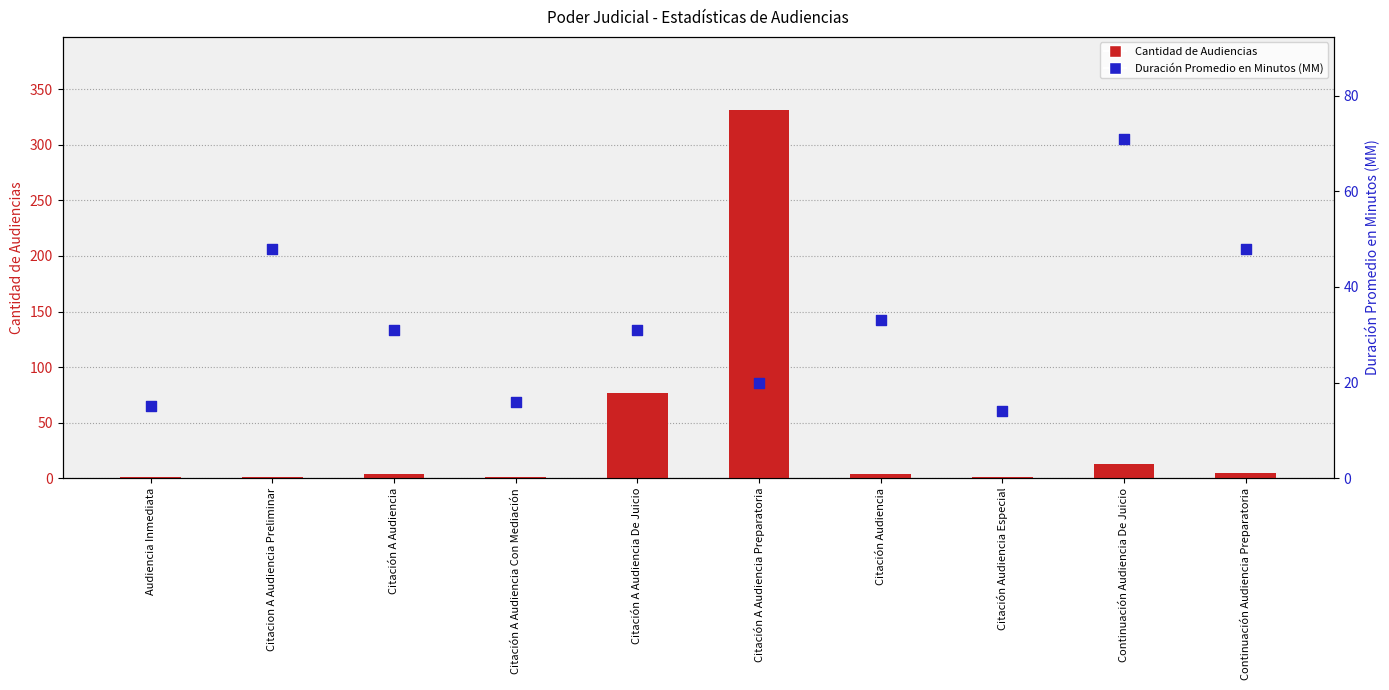

Is the value of Duración Promedio en Minutos (MM) at Citación Audiencia greater than the value of Cantidad de Audiencias at Citación Audiencia Especial?

Yes